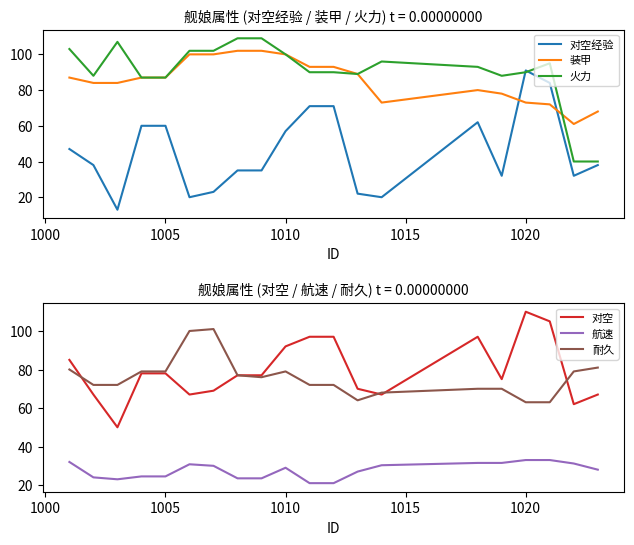

What is the sum of all 对空 values?

1587.0